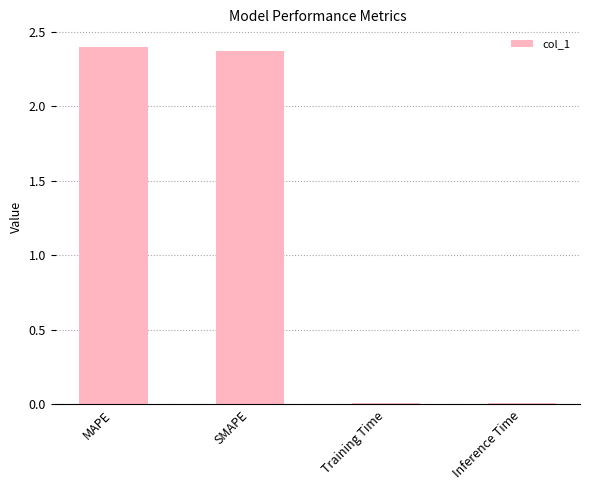

What is the label of the 2nd bar from the right?

Training Time